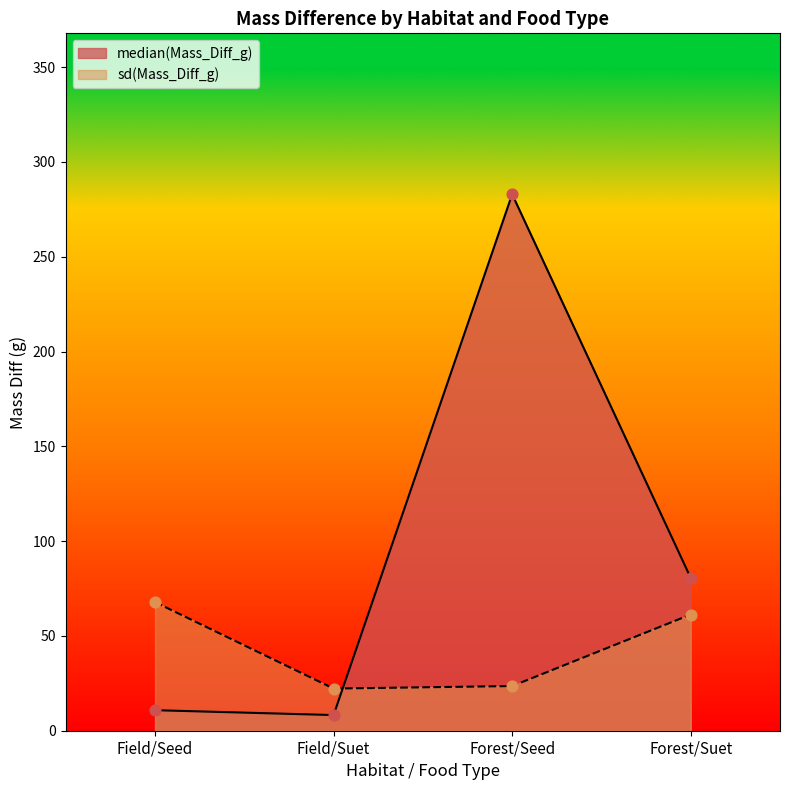

Which series has the widest spread of Y values?

median(Mass_Diff_g)